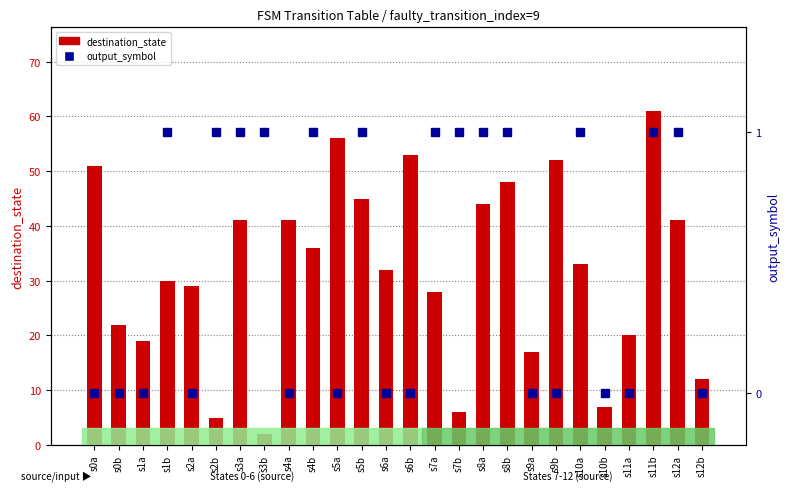

Is it true that output_symbol equals 0 at s2a?

True